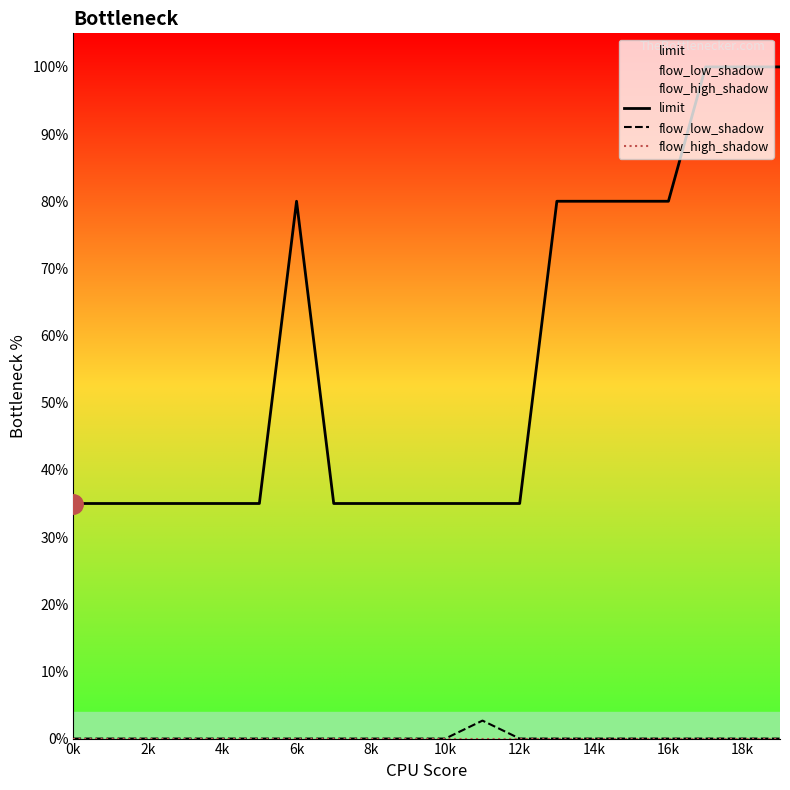

How many categories are shown in the chart?

20